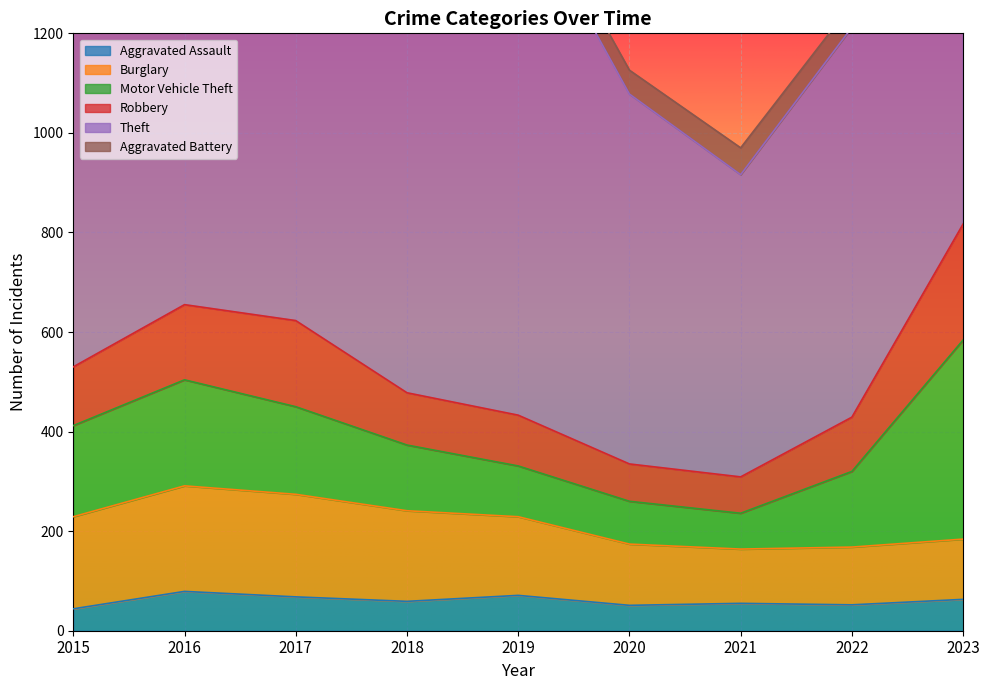

True or false: Theft has a value of 349 at 2021.

False